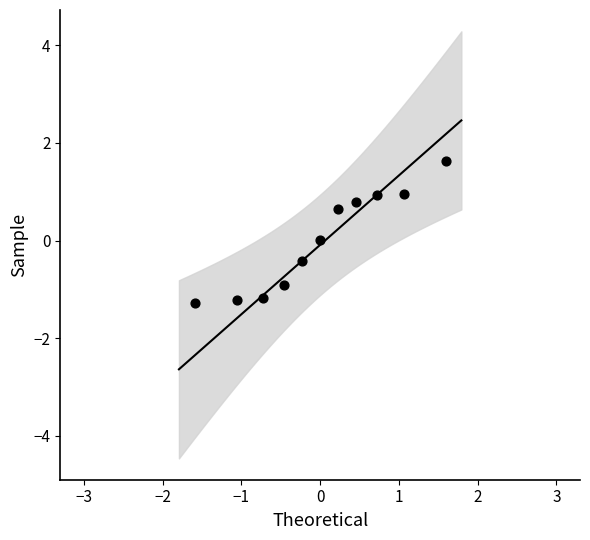

What is the range of Y values (max minus min)?

2.9